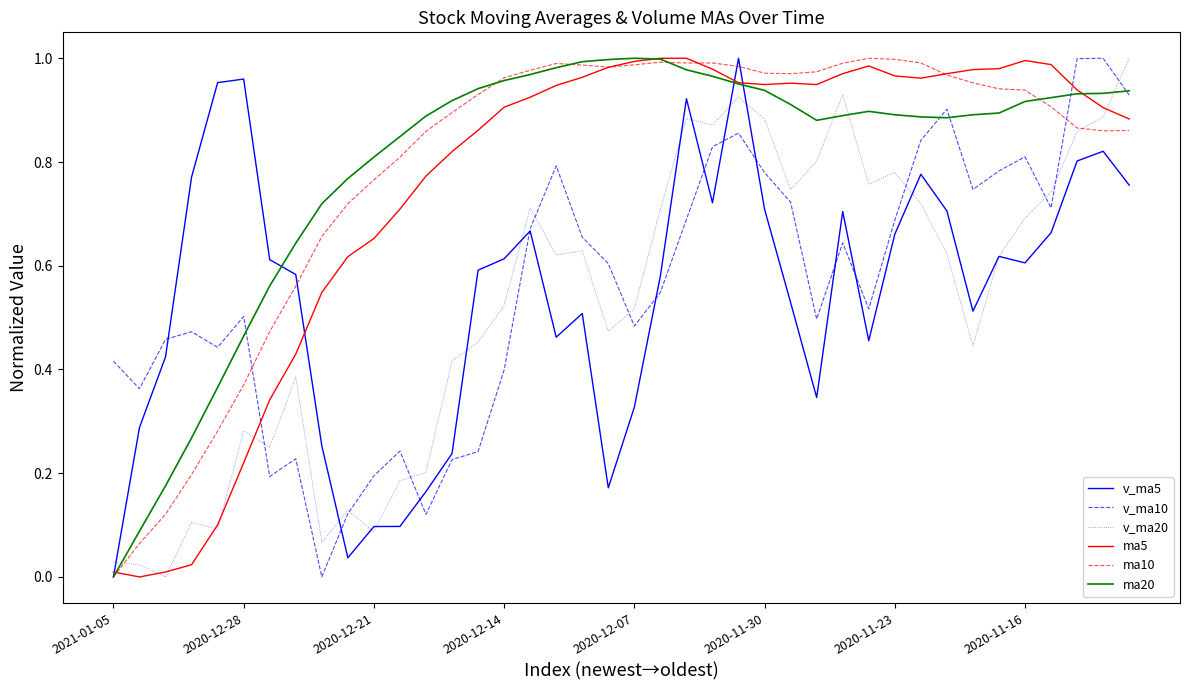

How many intersections are there between ma20 and v_ma20?

4